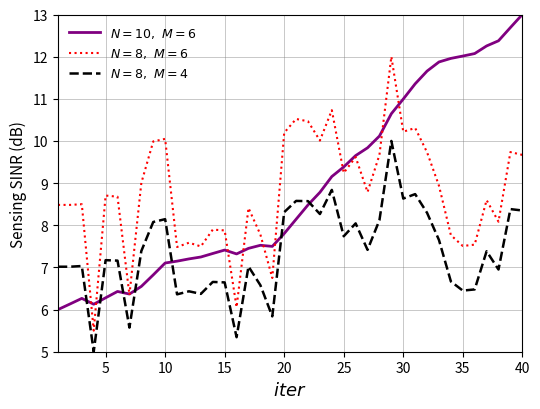

What is the smallest value displayed?

5.0